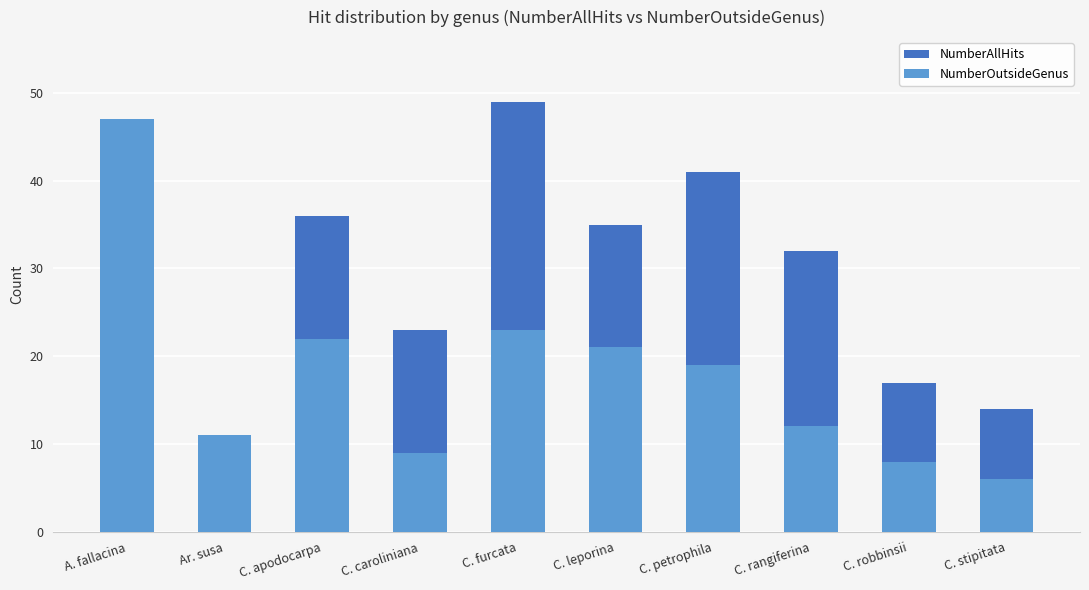

What is the sum of the NumberOutsideGenus values at C. apodocarpa and C. stipitata?

28